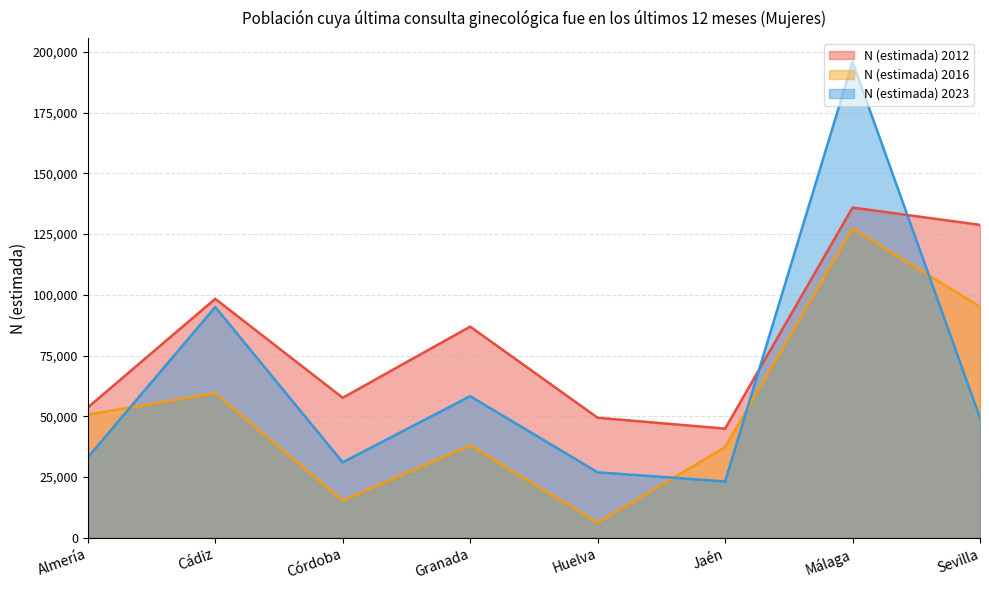

Which category has the highest value across all series?

Málaga